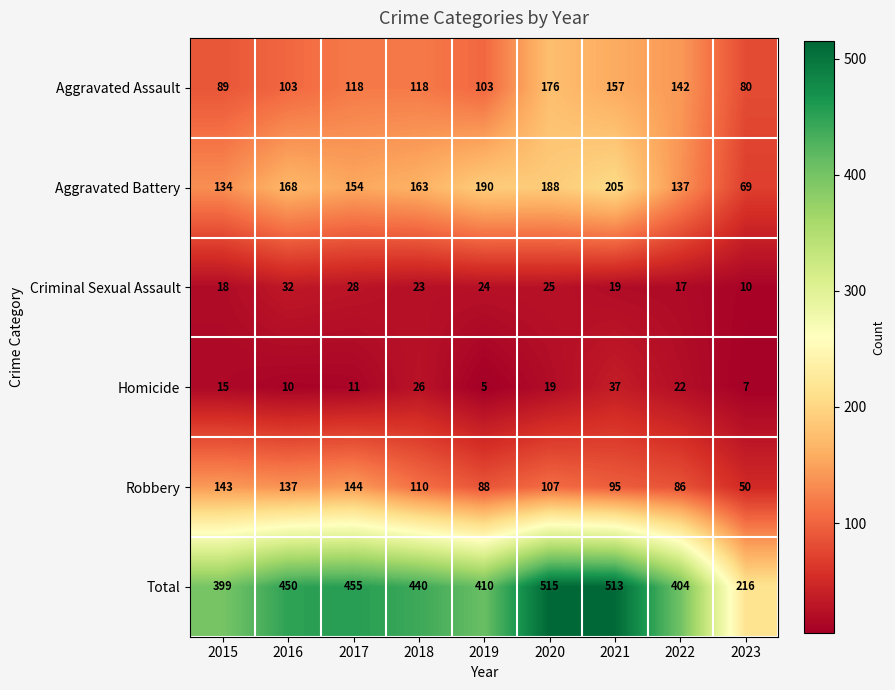

What is the maximum value shown in the chart?

515